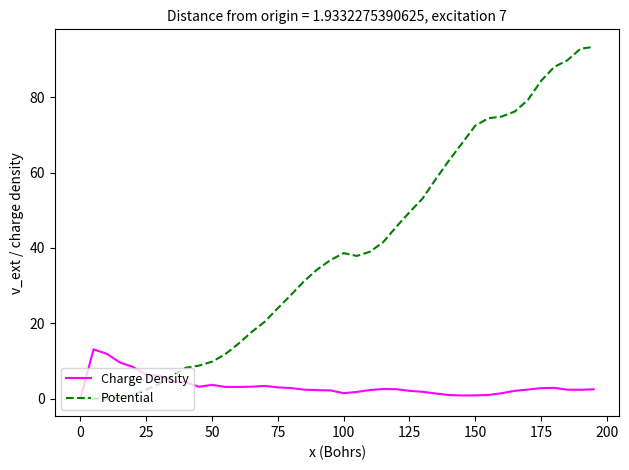

How many categories are shown in the chart?

40